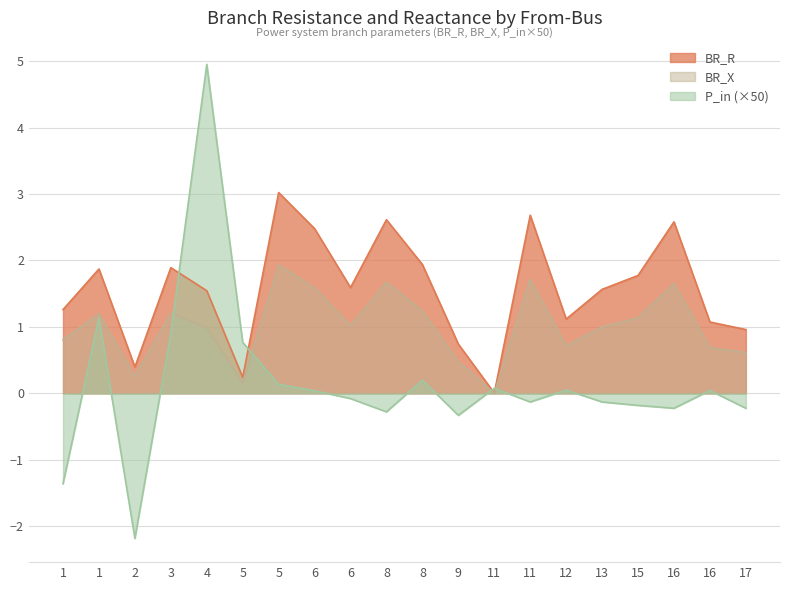

What is the highest value of the P_in series?

5.0